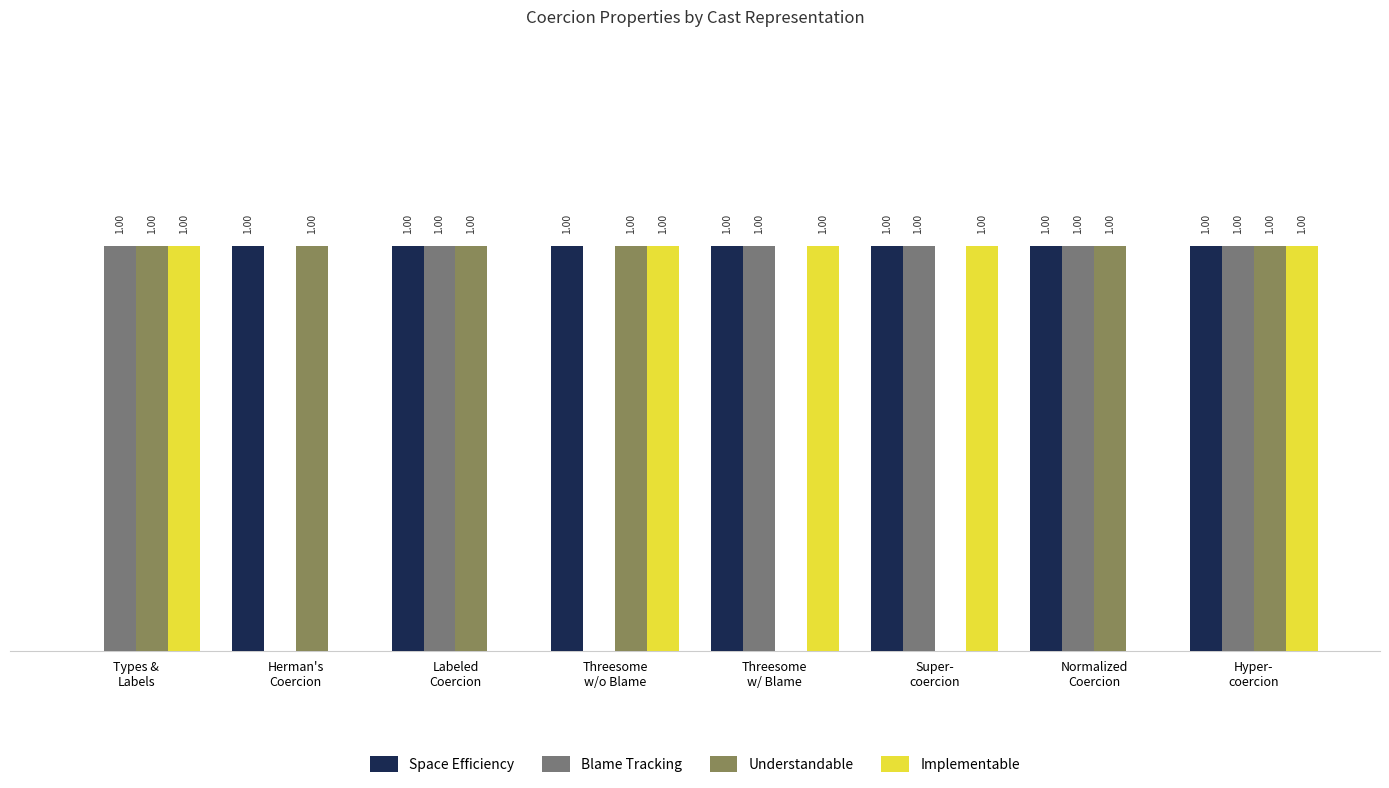

How many bars are there in total?

32